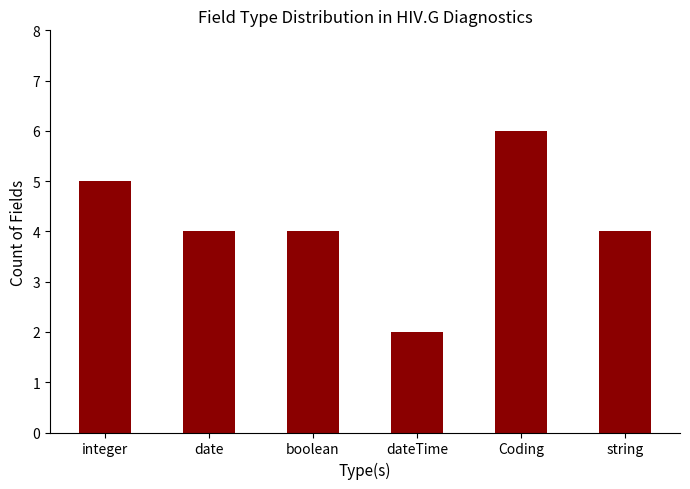

What is the difference between the second highest and second lowest values?

1